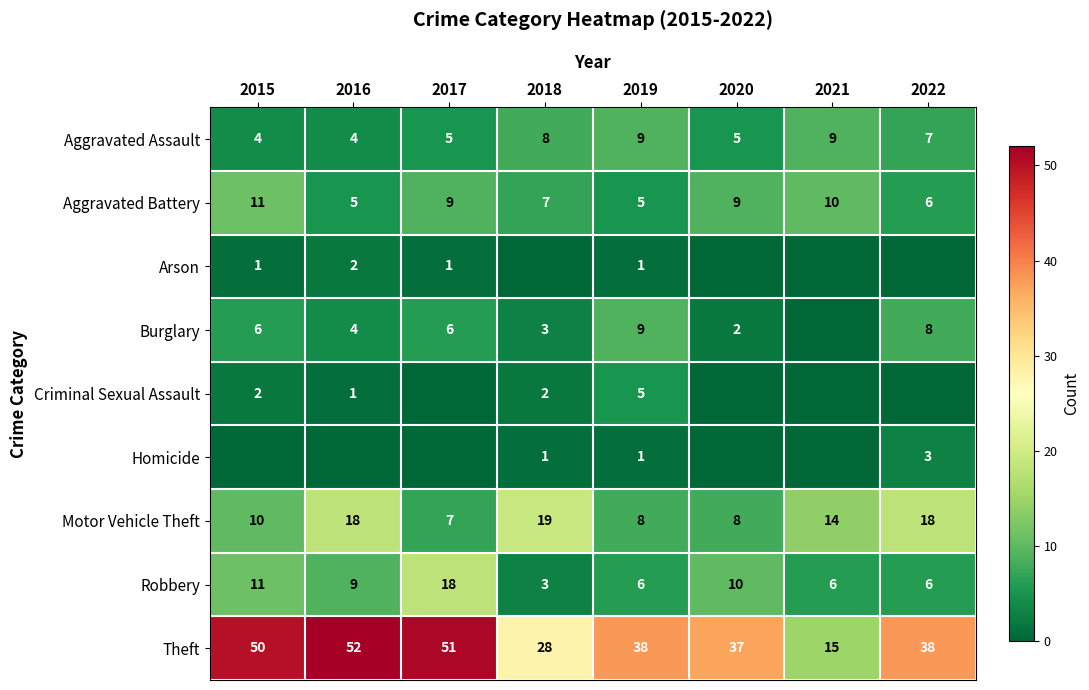

Which series has the largest total across all categories?

Theft